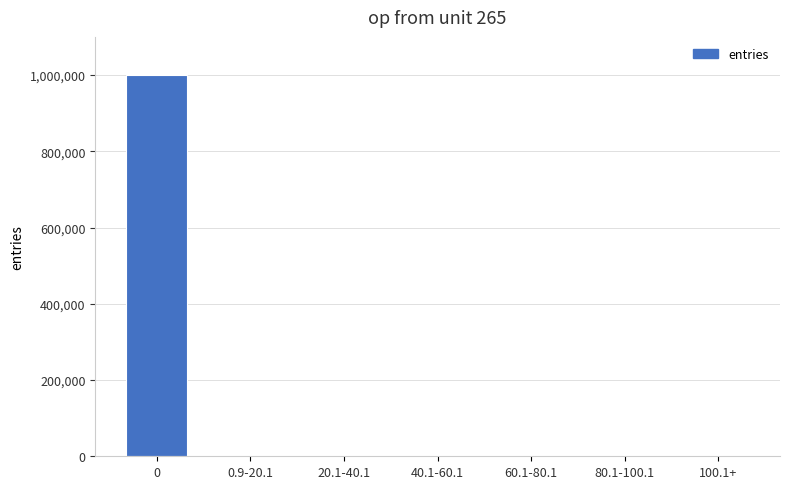

The value at 40.1-60.1 is 0. True or false?

True